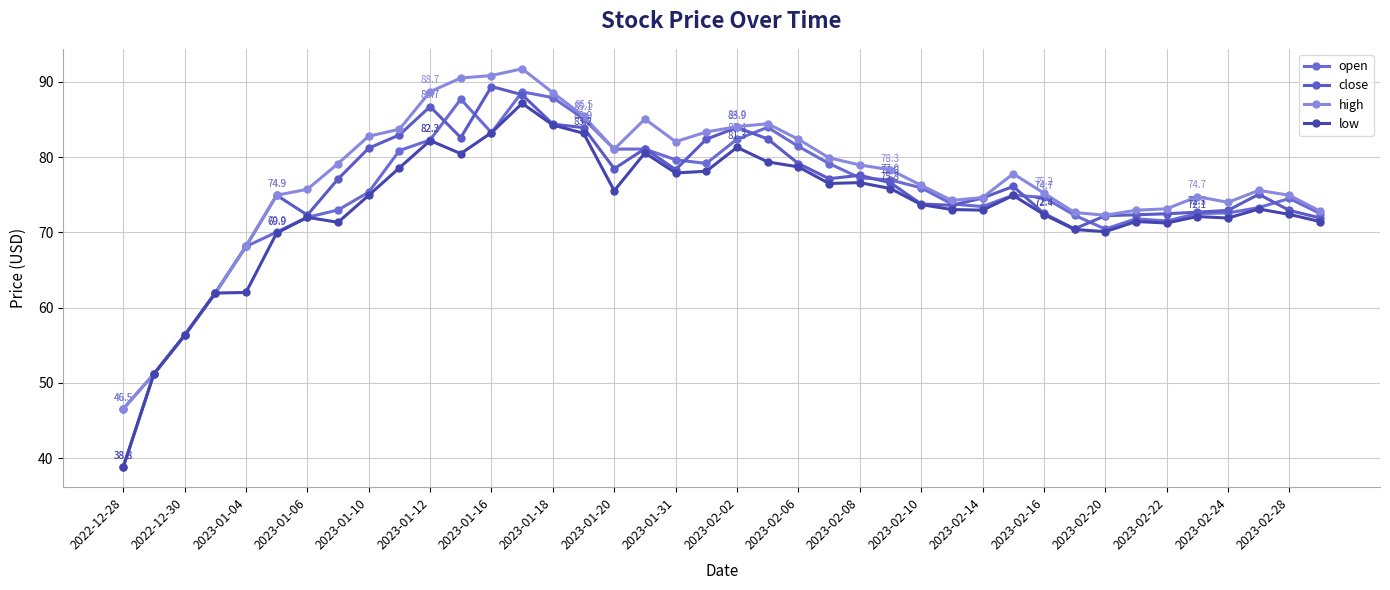

At which category does the chart reach its minimum across all series?

2022-12-28